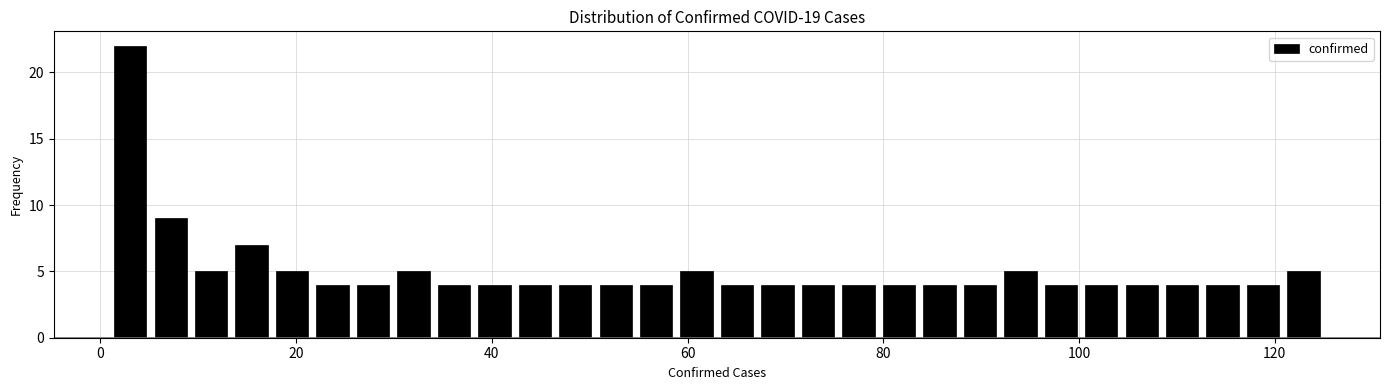

Around what value on the x-axis is the tallest bar? Give the approximate position of its centre, as read against the axis.

4